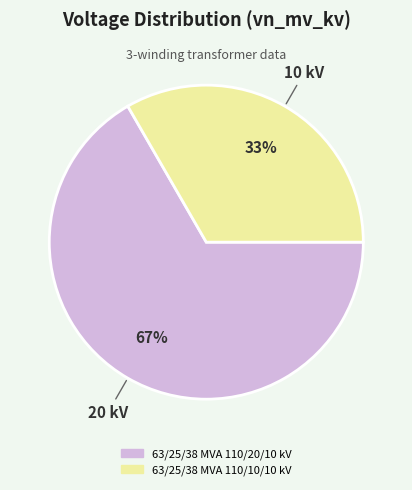

True or false: 63/25/38 MVA 110/20/10 kV accounts for 67% of the total.

True